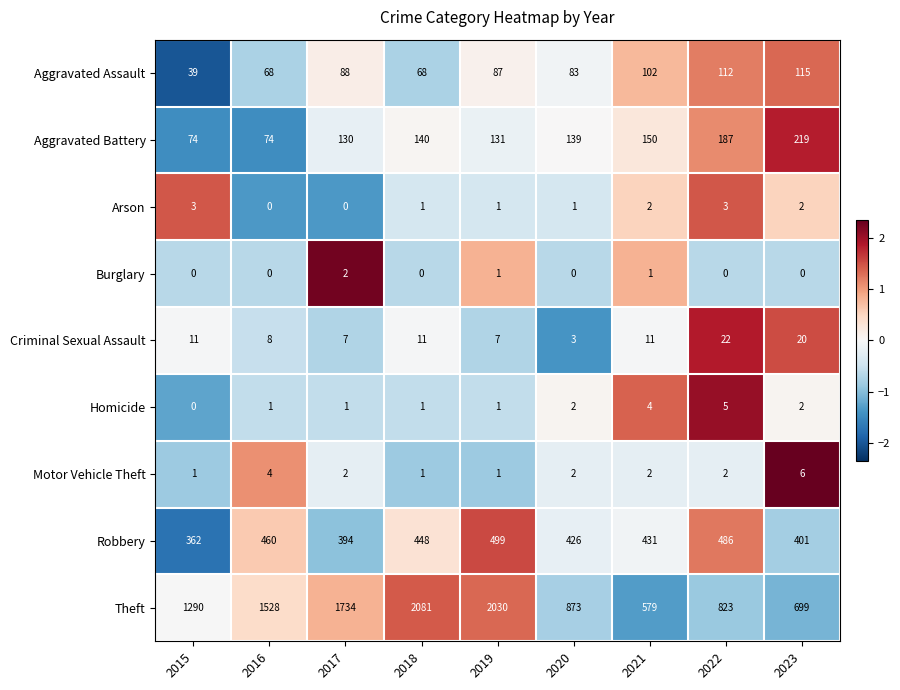

How many values in the Theft series are below 1290?

4